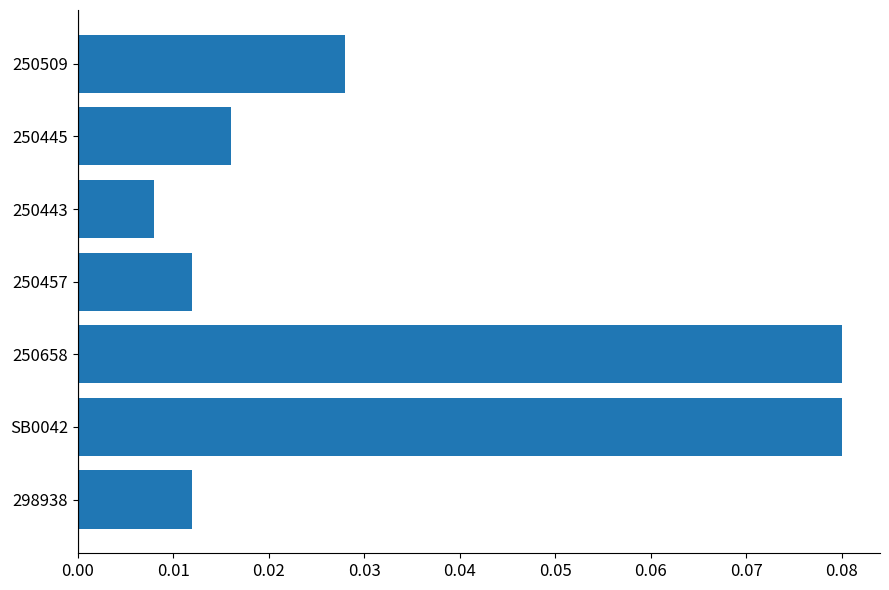

At which category does the chart reach its minimum across all series?

250443